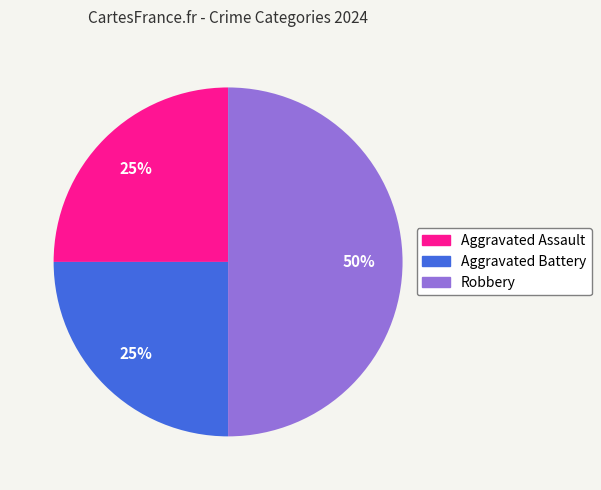

To the nearest percent, what is the combined percentage of Aggravated Assault and Aggravated Battery?

50%